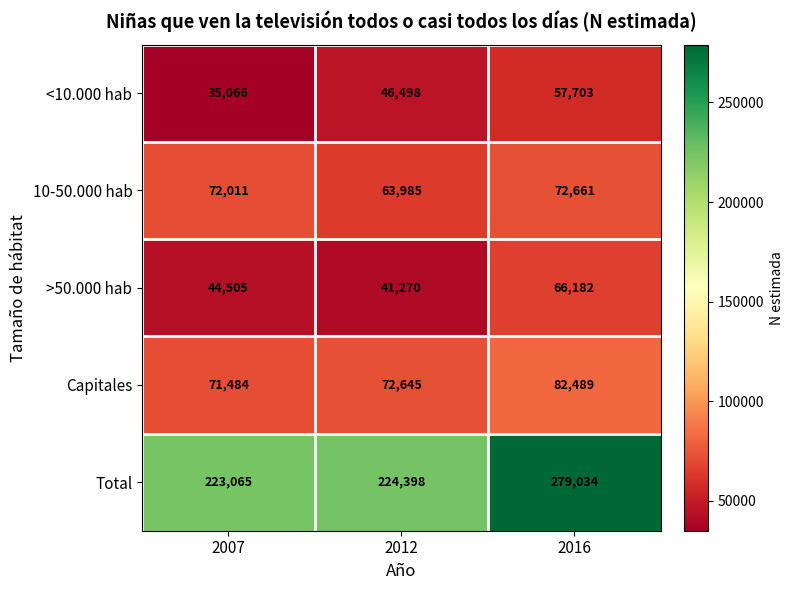

Reading right to left, transcribe all the data shown in this chart.

<10.000 hab: 2016=57703	2012=46498	2007=35066
10-50.000 hab: 2016=72661	2012=63985	2007=72011
>50.000 hab: 2016=66182	2012=41270	2007=44505
Capitales: 2016=82489	2012=72645	2007=71484
Total: 2016=279034	2012=224398	2007=223065